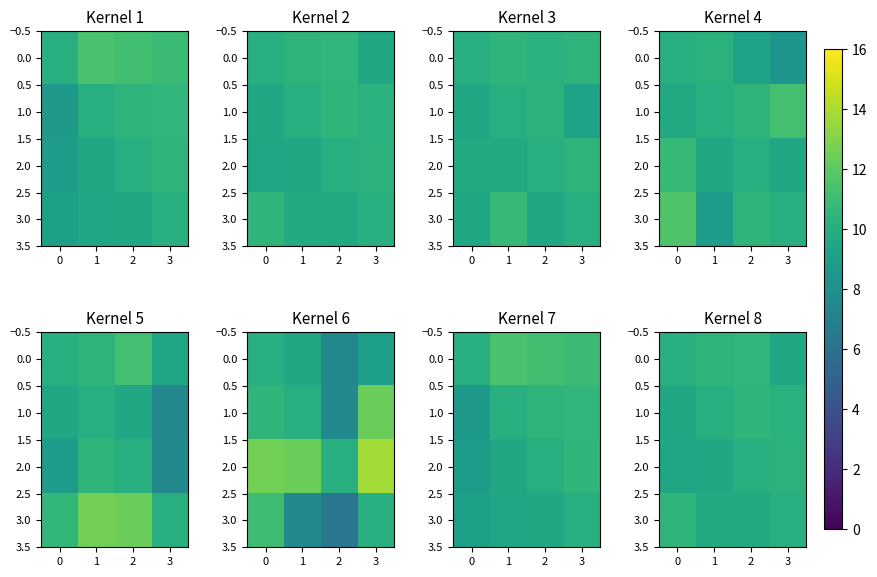

What is the sum of all 1.0 values?

40.3